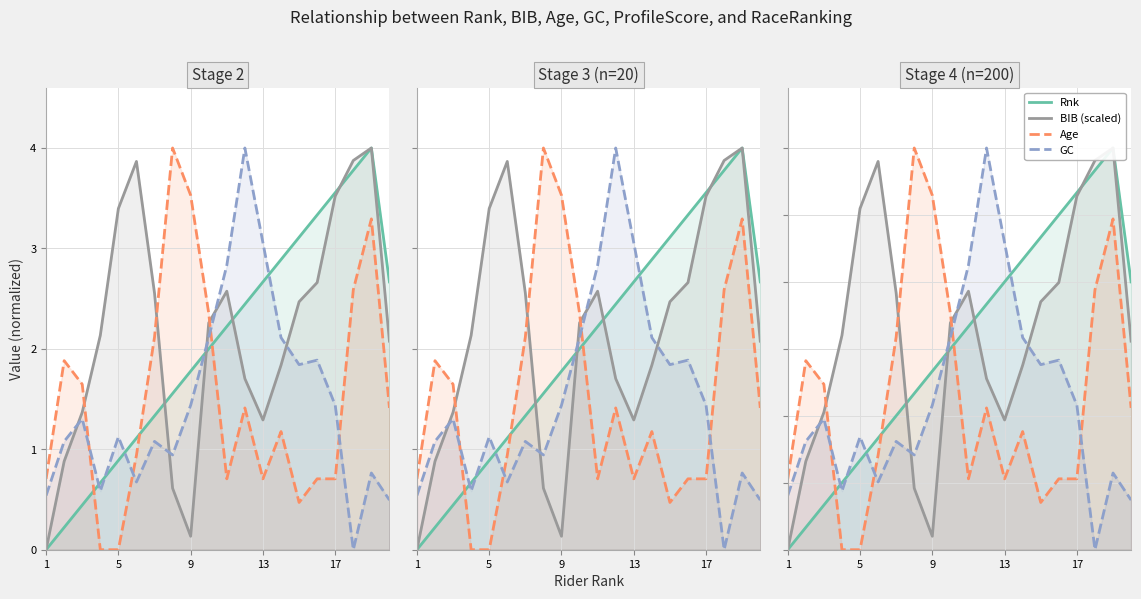

What is the label of the 20th point from the right?

1